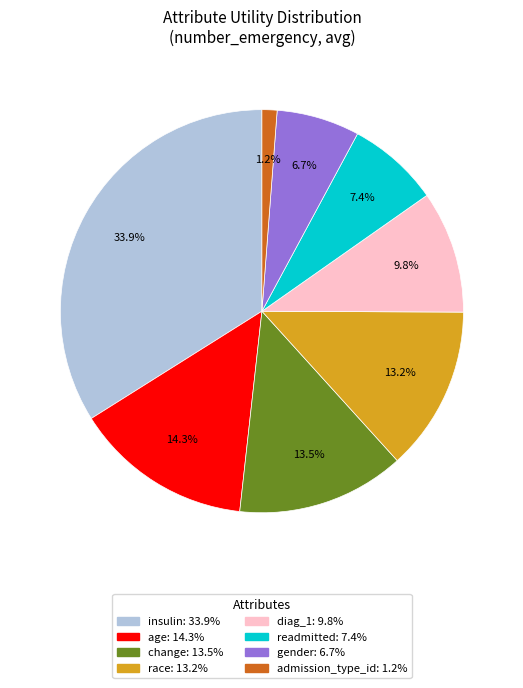

Which slice is the smallest?

admission_type_id